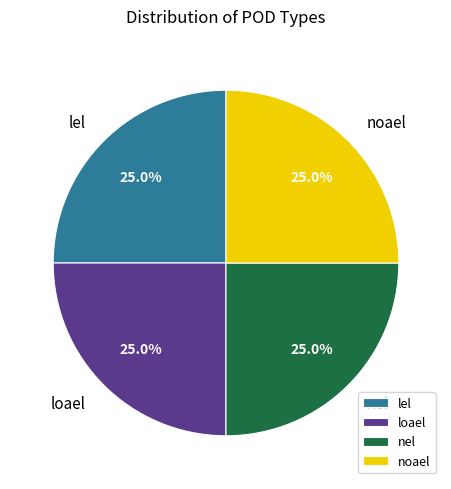

To the nearest percent, what is the difference between the largest and smallest slice percentages?

0%